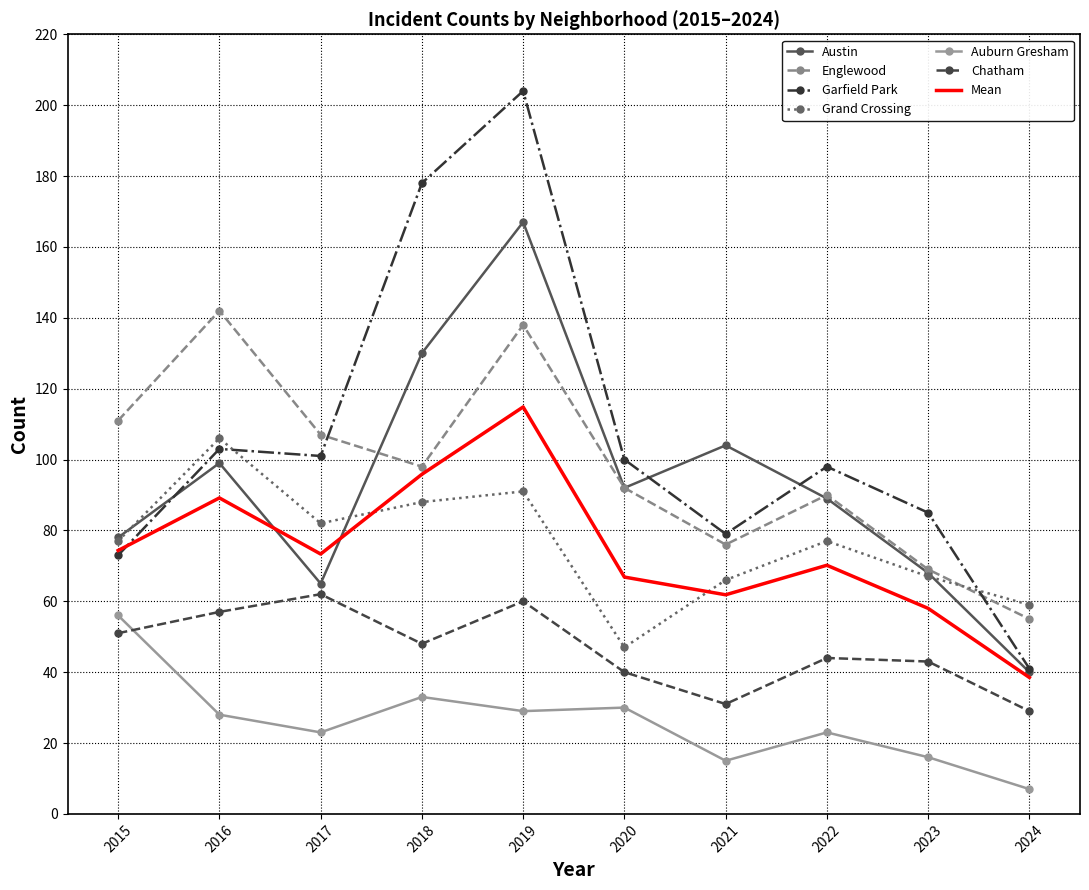

Which series has the widest spread of values?

Garfield Park